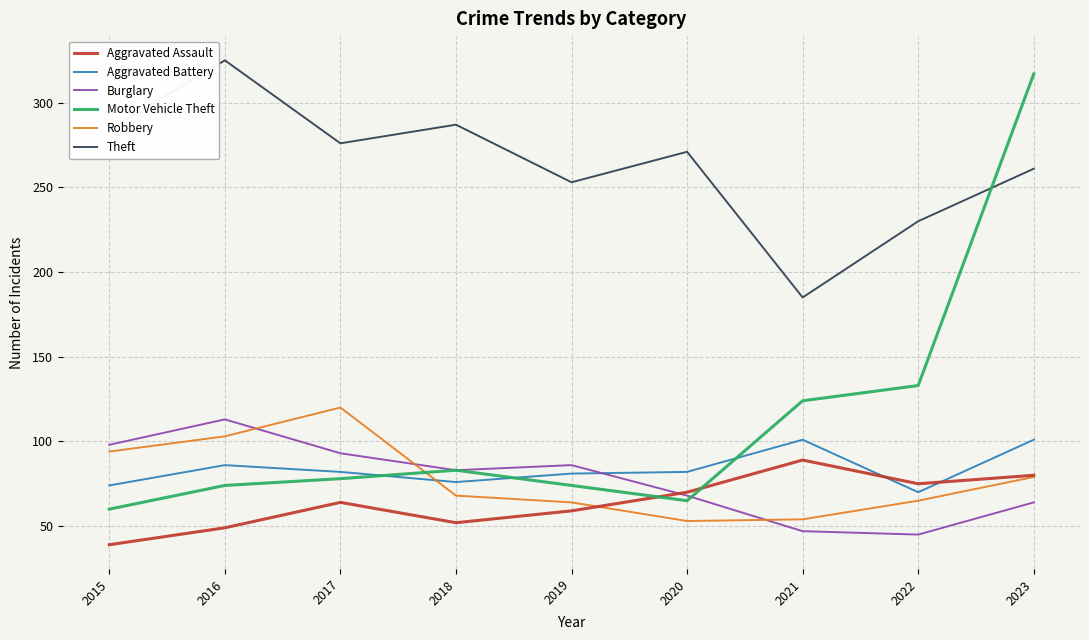

In Aggravated Battery, how many points are higher than both neighbors (excluding endpoints)?

2